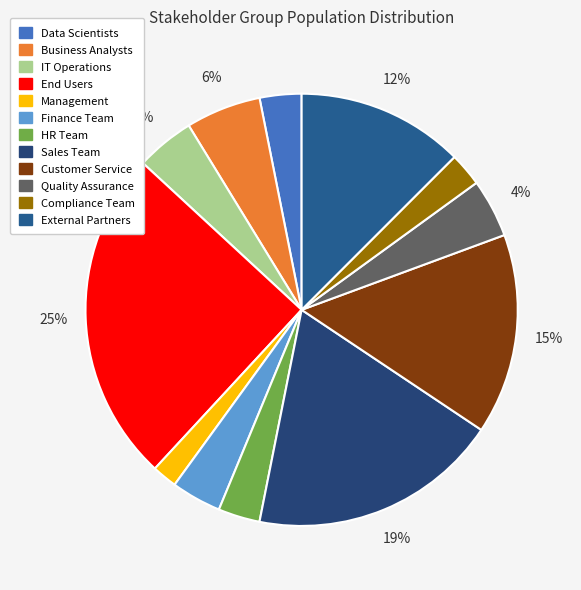

To the nearest percent, what percentage of the pie is Quality Assurance?

4%